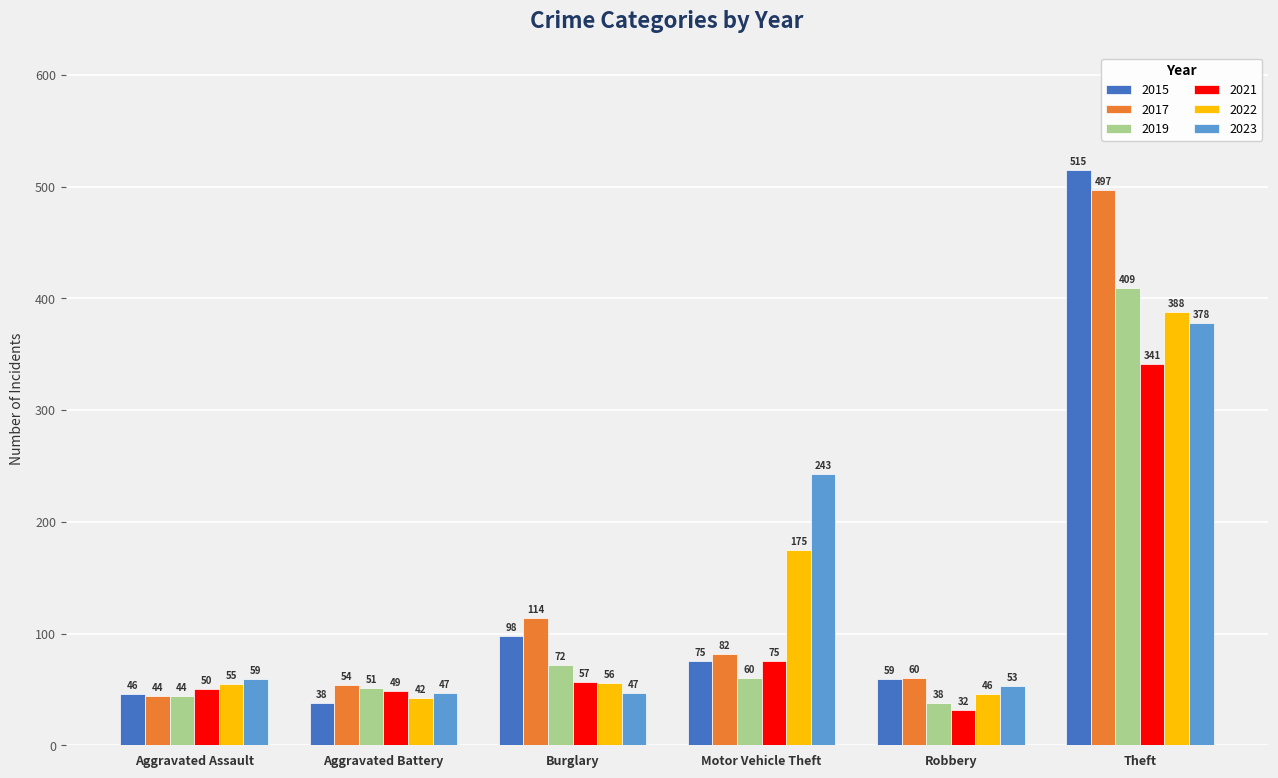

What position from the right is Robbery?

2